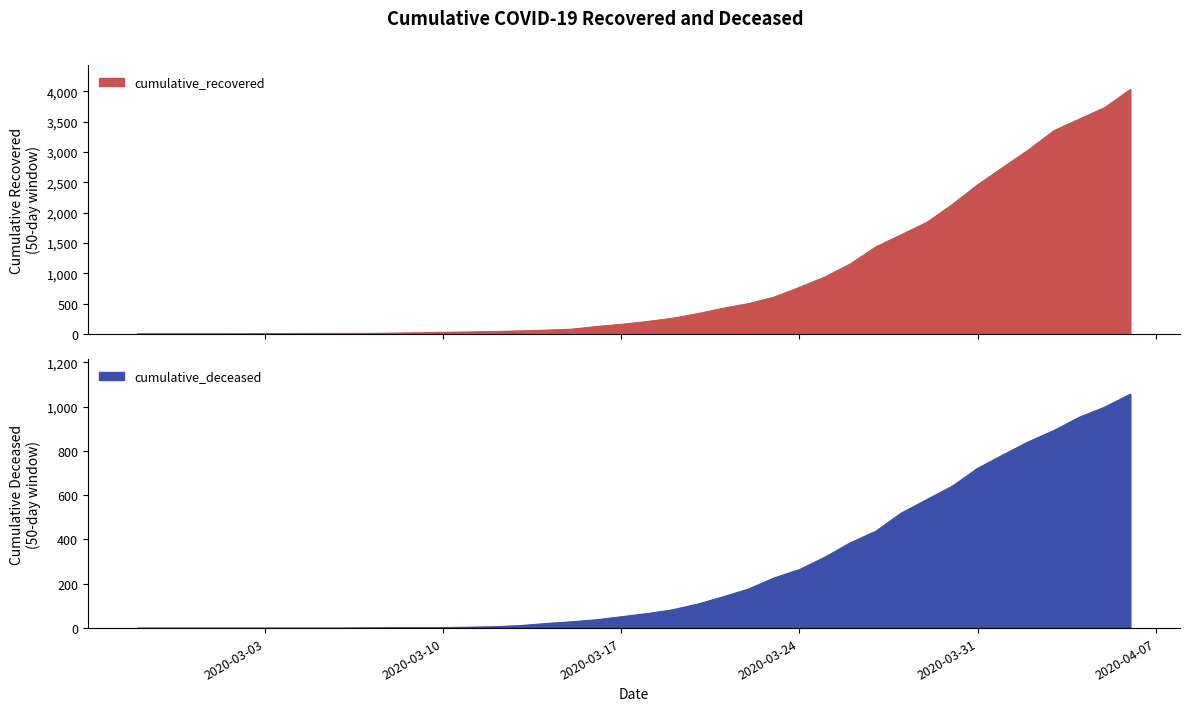

At which label does cumulative_deceased first exceed 65?

2020-03-19